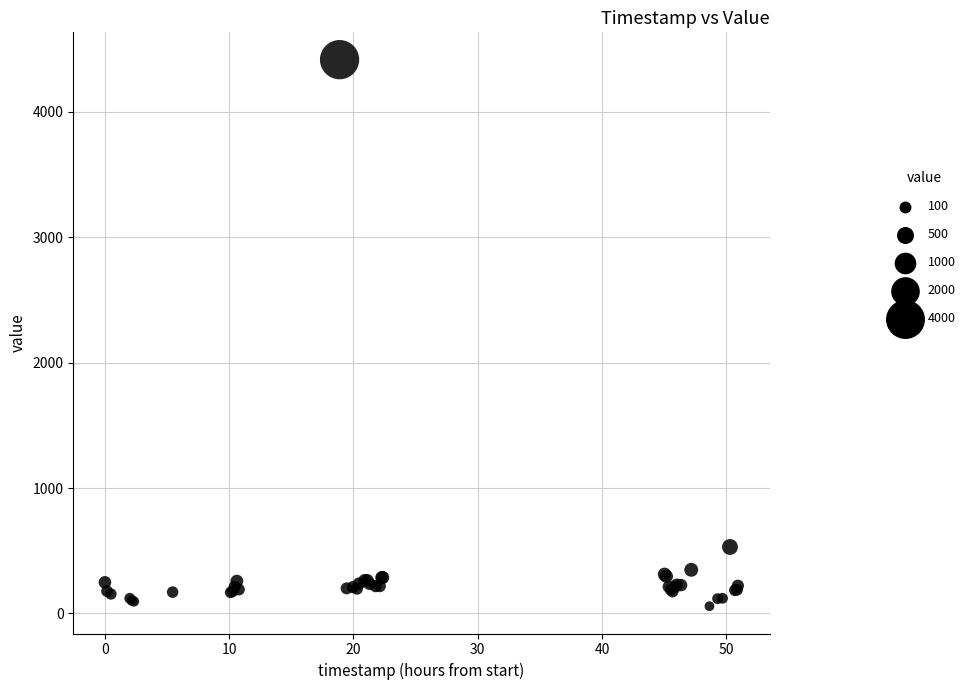

What Y value in the scatter plot is closest to 2237?

530